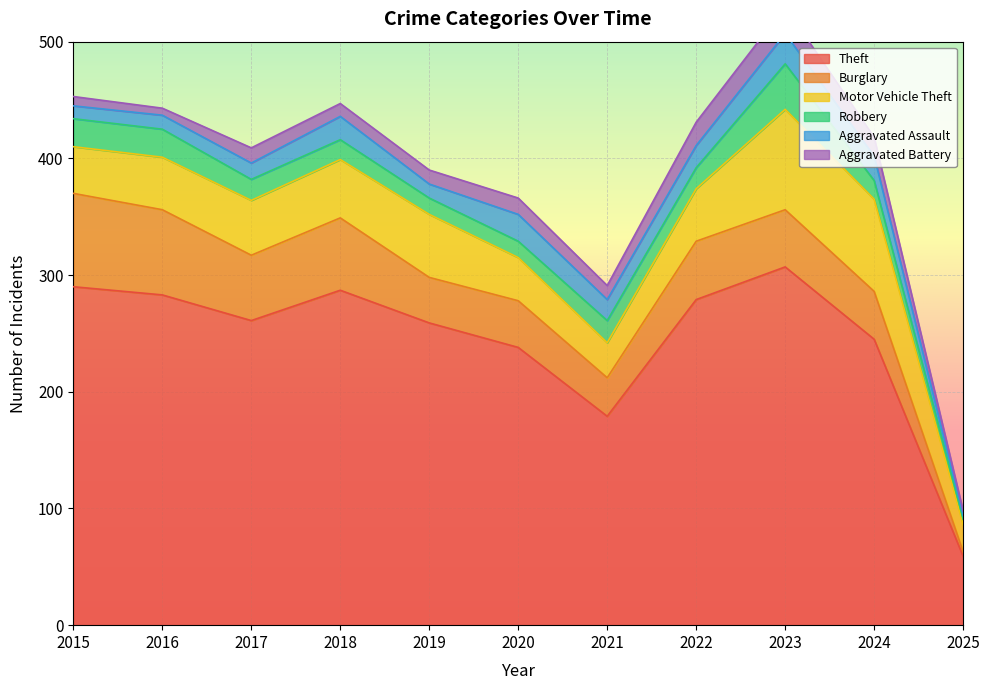

What is the spread (max minus min) of values at 2016?

277